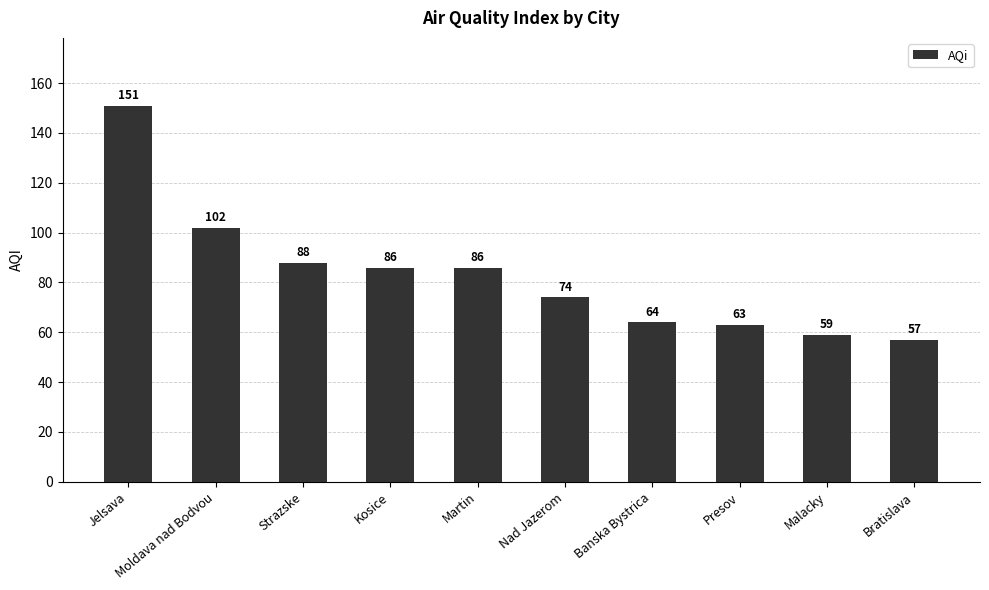

Where does the data first go above 86?

Jelsava